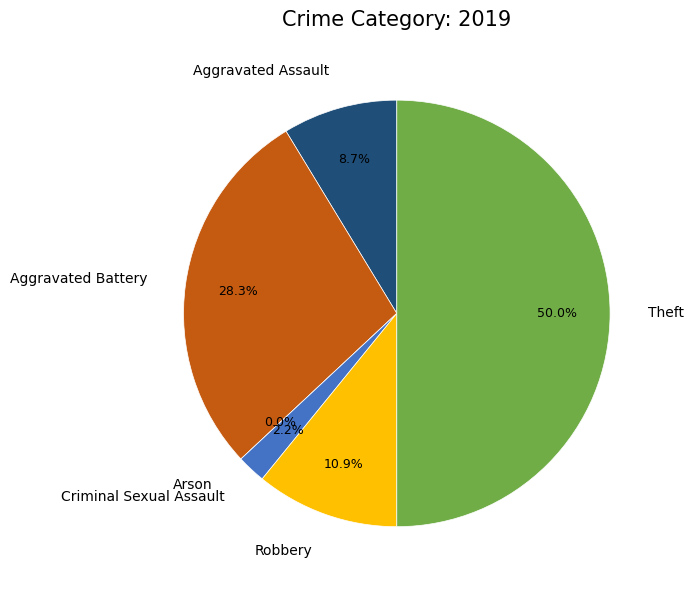

Rank the categories by value from highest to lowest.

Theft, Aggravated Battery, Robbery, Aggravated Assault, Criminal Sexual Assault, Arson